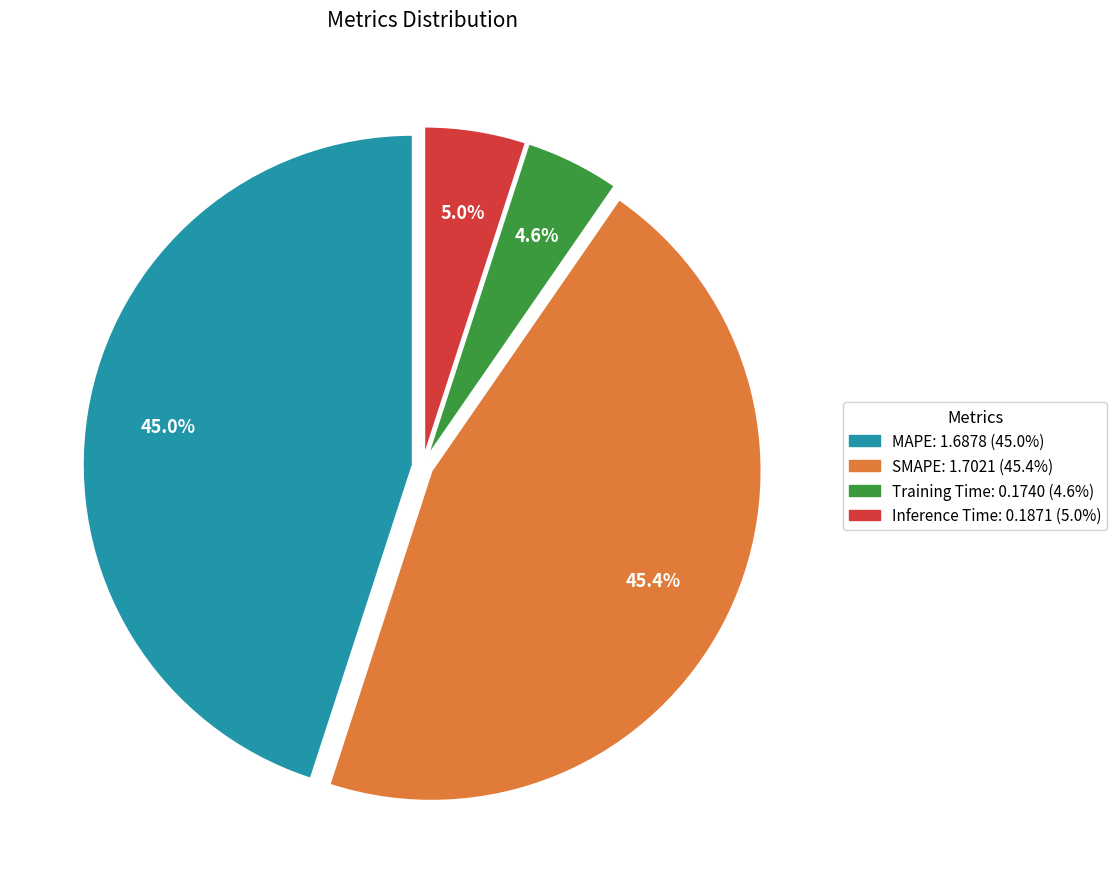

Is it true that SMAPE is 36% of the pie?

False